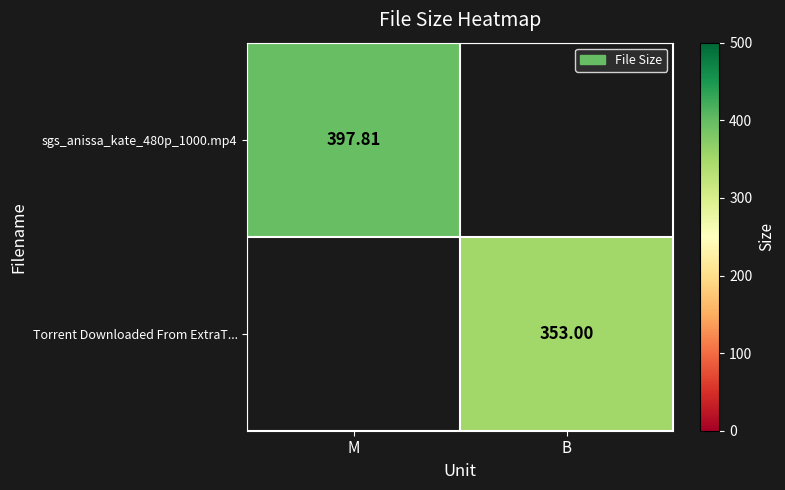

Is the value of Torrent Downloaded From ExtraT... at B greater than the value of sgs_anissa_kate_480p_1000.mp4 at M?

No